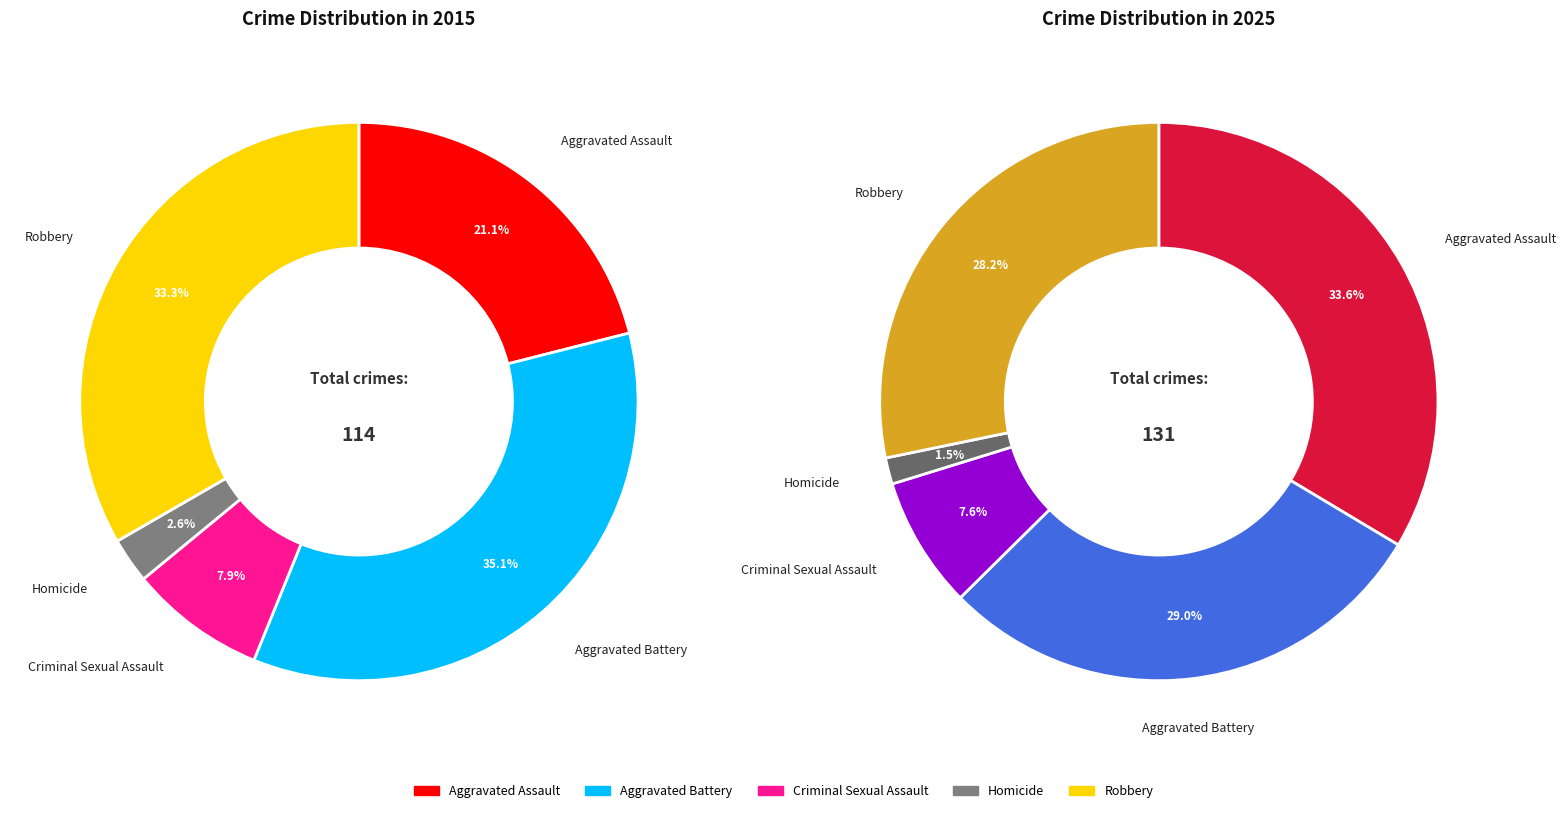

Does Aggravated Battery represent more than half of the total?

No